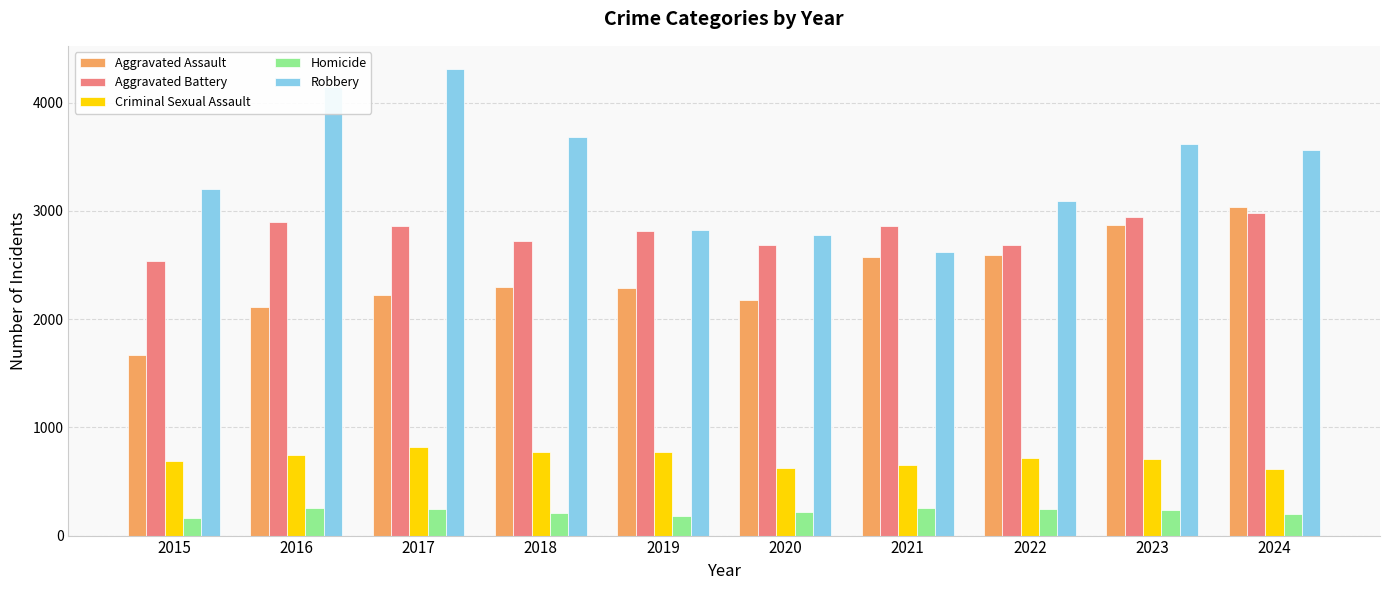

What is the minimum value shown in the chart?

160